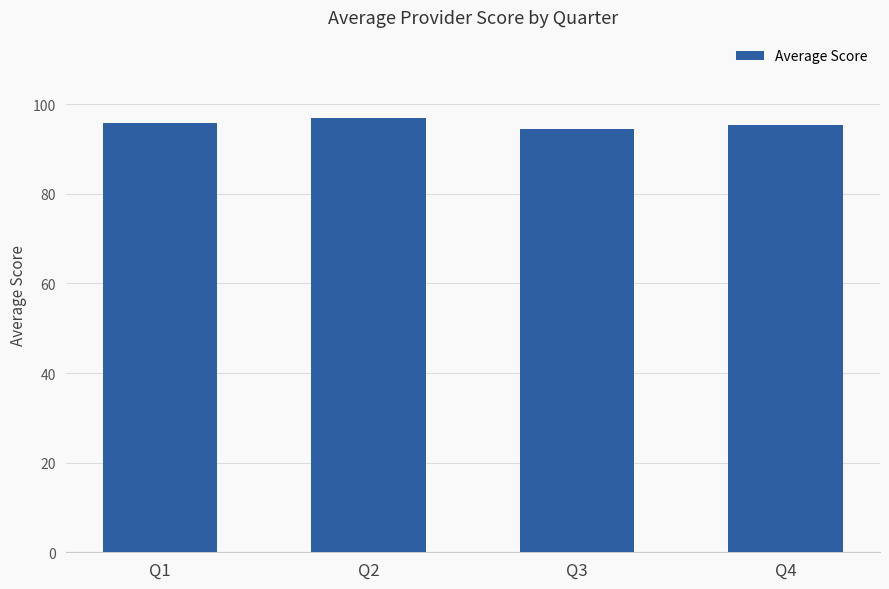

Count the number of data series in this chart.

1